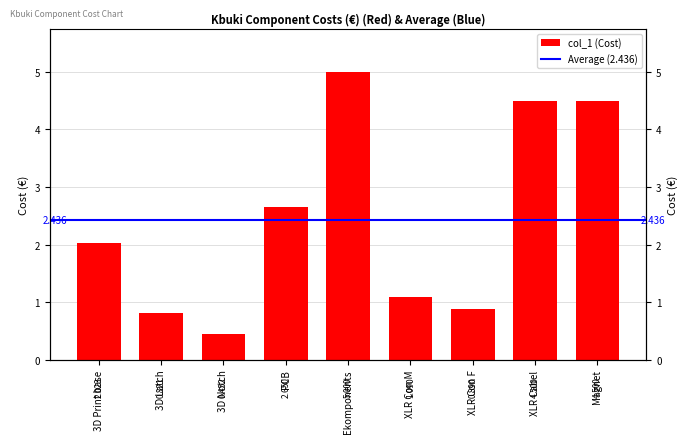

What is the ratio of the value at Ekomponents to the value at PCB?

1.9